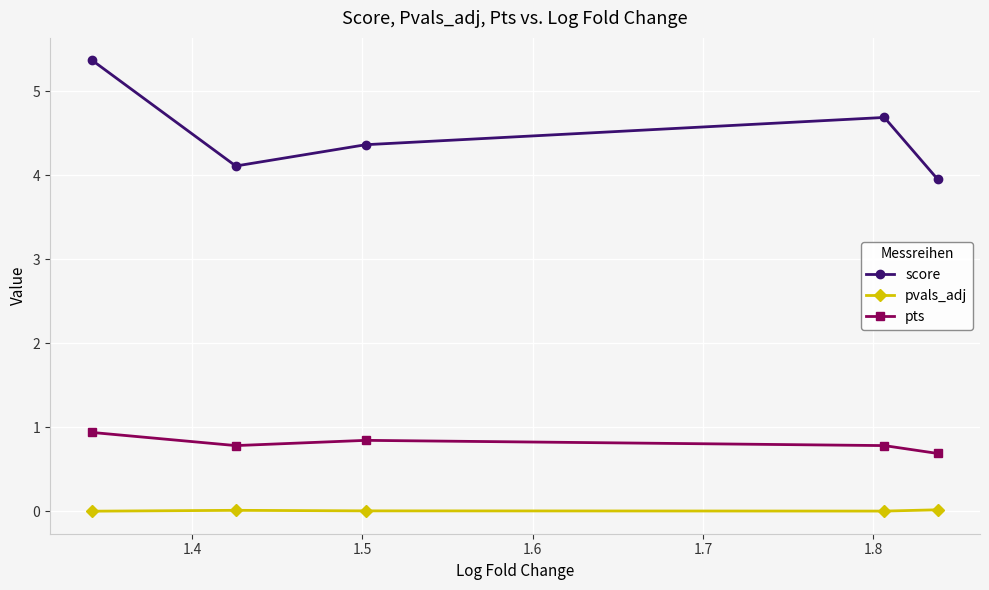

What is the value of the score point at the 1st from the left?

5.4